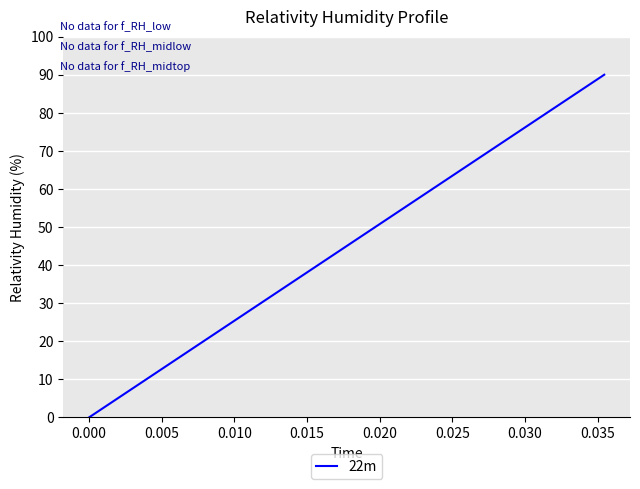

What is the maximum value shown in the chart?

90.0